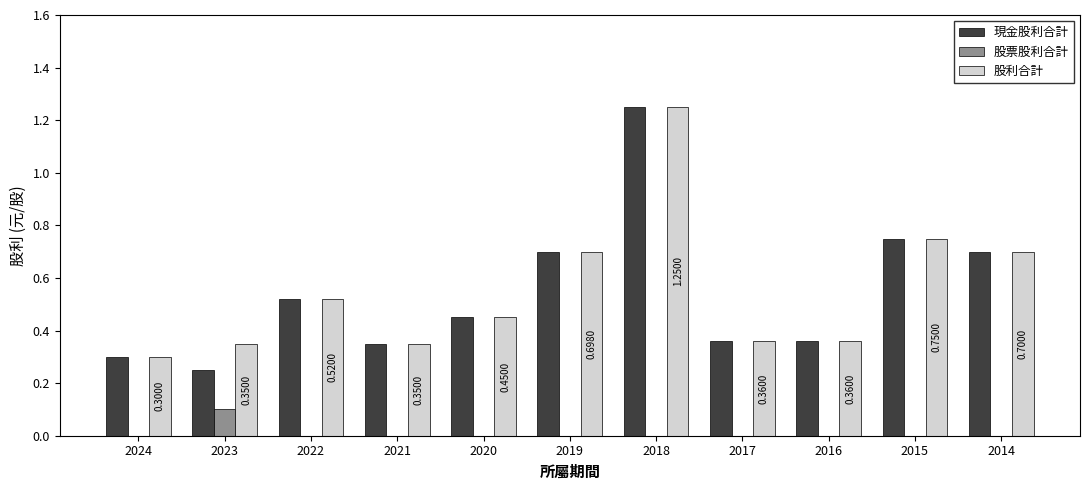

At which category does the chart reach its peak across all series?

2018